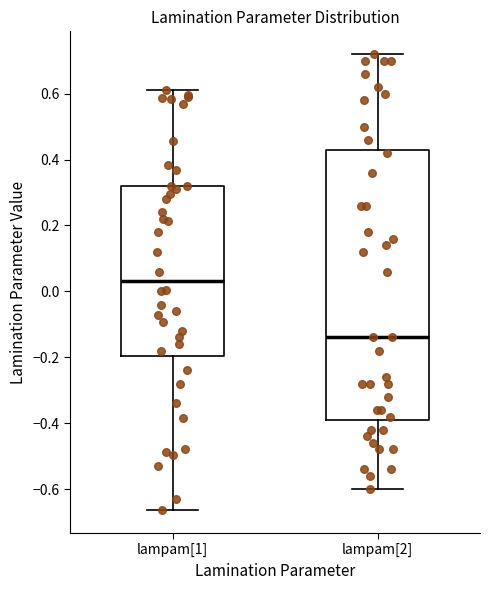

Comparing the boxes themselves (not the whiskers), which one is the tallest?

lampam[2]